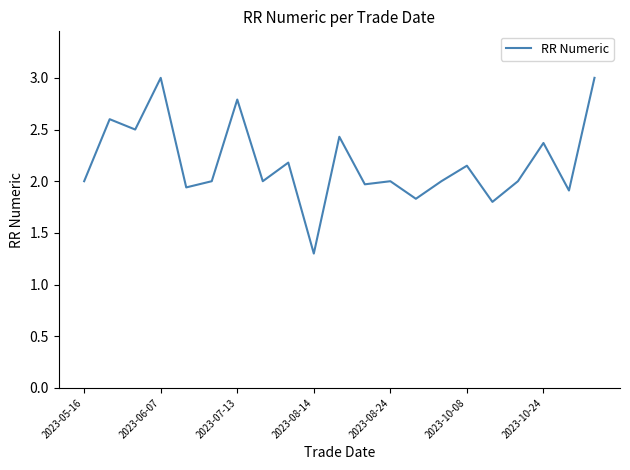

What is the maximum value shown in the chart?

3.0